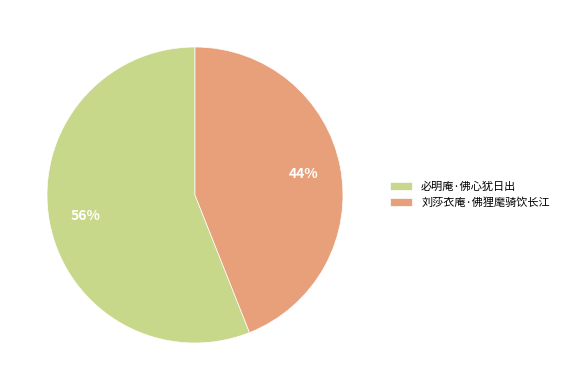

To the nearest percent, what portion does 刘莎衣庵·佛狸麾骑饮长江 represent?

44%